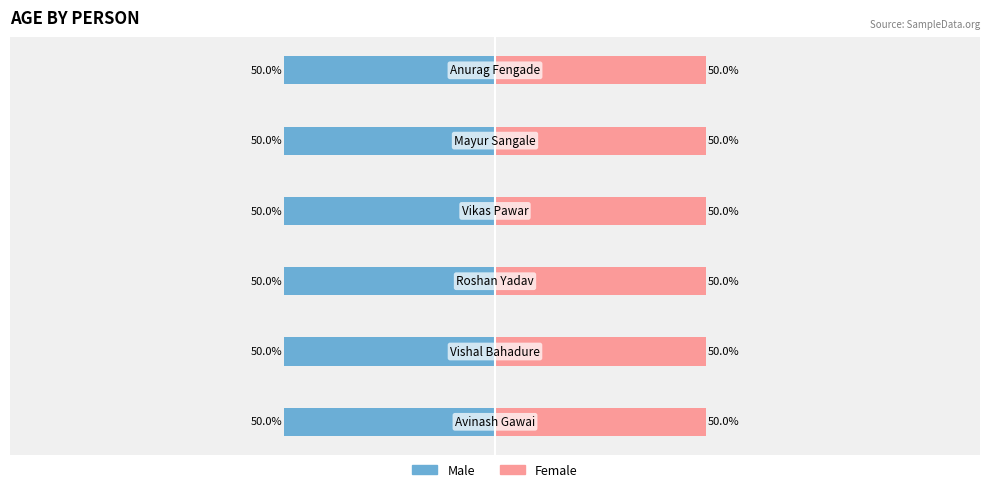

Which has a higher value, Mayur Sangale or Avinash Gawai?

Mayur Sangale